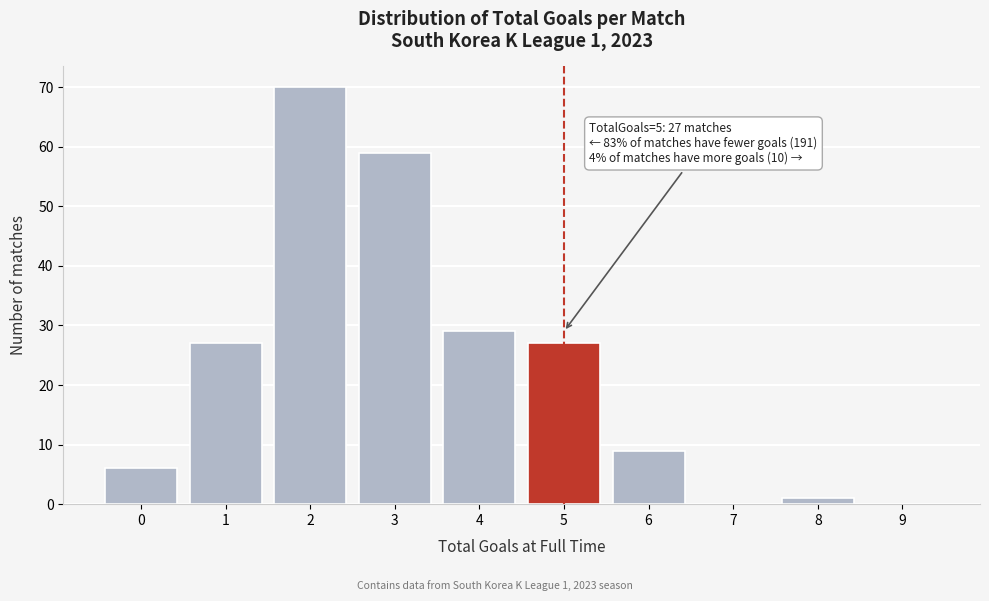

Reading right to left, extract all data points from this chart.

9=0	8=1	7=0	6=9	5=27	4=29	3=59	2=70	1=27	0=6